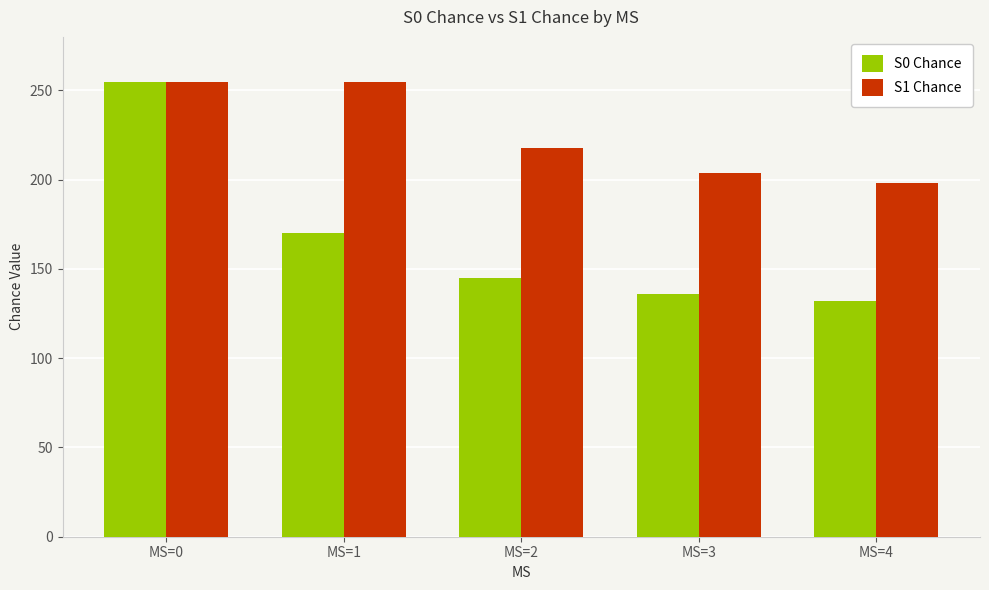

How many data points does each series have?

5